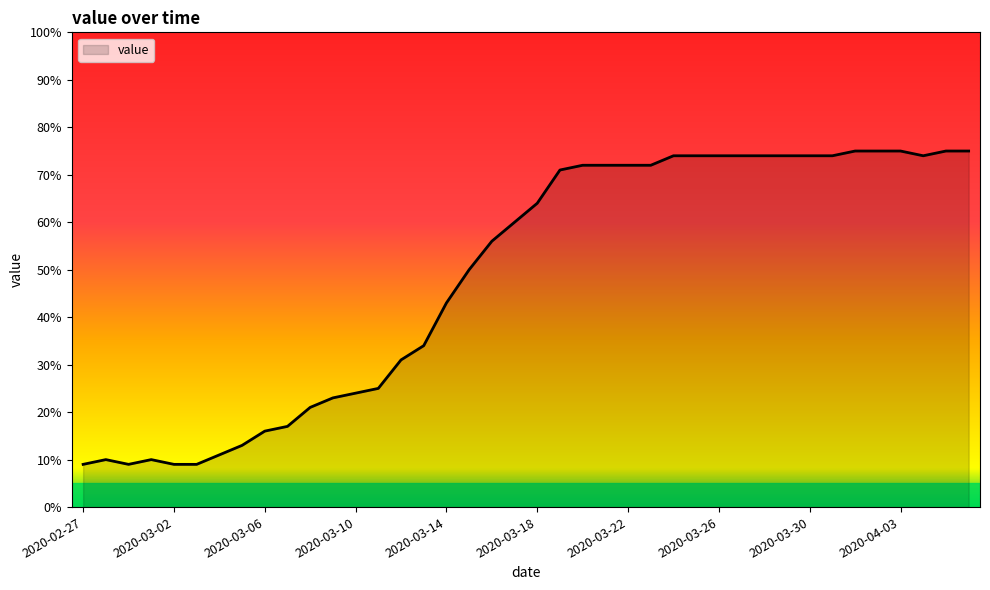

What is the difference between the maximum and minimum values?

66